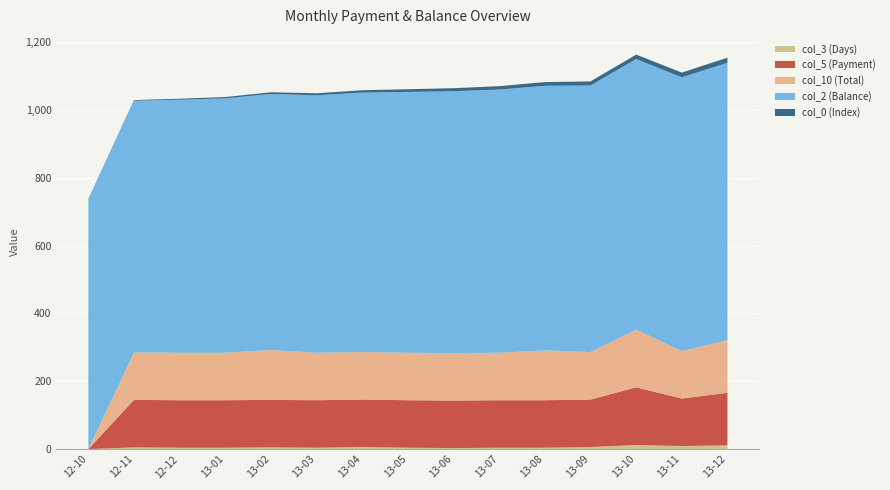

Reading left to right, extract all data points from this chart.

col_3 (Days): 0	5	4	4	5	4	6	4	3	4	4	6	12	9	11
col_5 (Payment): 0	140	140	140	140	140	140	140	140	140	140	140	170	140	155
col_10 (Total): 0	140	140	140	147	140	140	140	140	140	147	140	170	140	155
col_2 (Balance): 737	742	746	750	755	759	765	769	772	776	780	786	798	807	818
col_0 (Index): 1	2	3	4	5	6	7	8	9	10	11	12	13	14	15